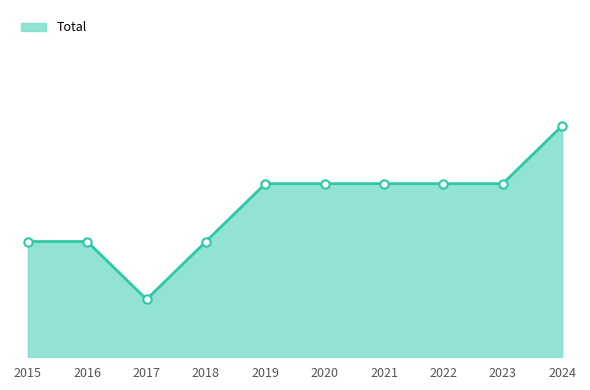

Reading right to left, transcribe all the data shown in this chart.

2024=4	2023=3	2022=3	2021=3	2020=3	2019=3	2018=2	2017=1	2016=2	2015=2